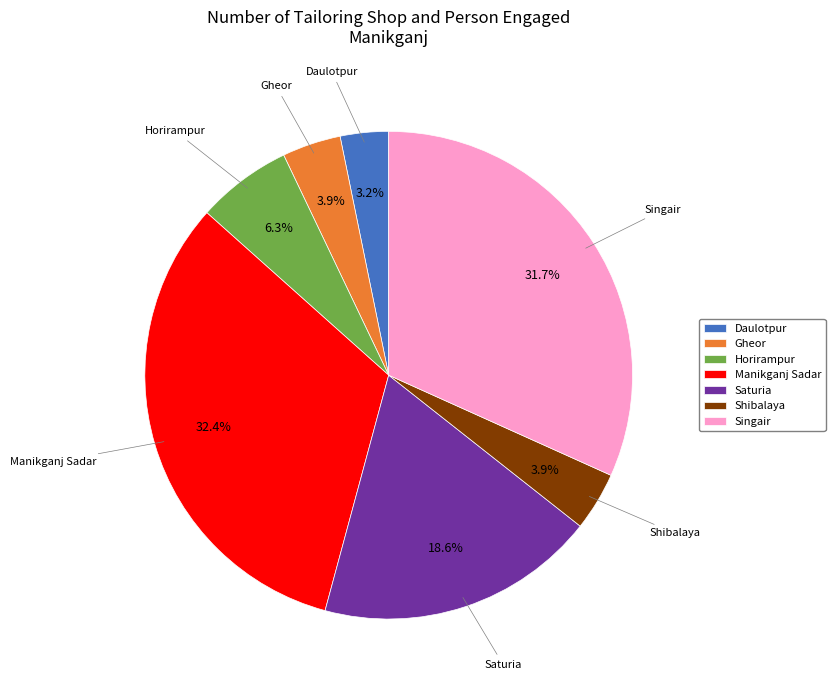

What portion of the pie excludes Horirampur?

93.7%